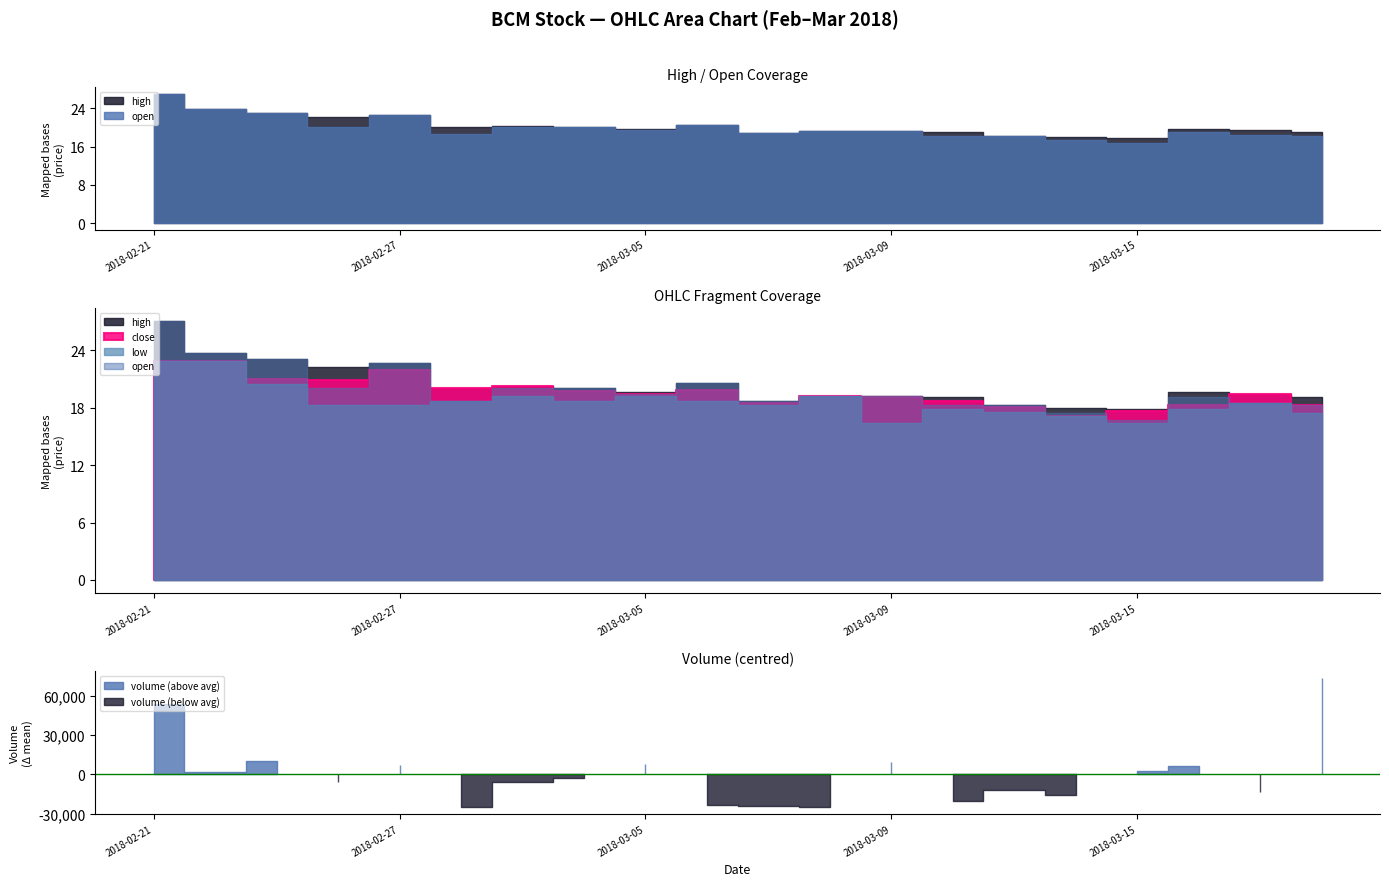

Reading left to right, what are all the values shown in this chart?

open: 2018-02-21=27.1	2018-02-22=23.8	2018-02-23=23.1	2018-02-26=20.1	2018-02-27=22.7	2018-02-28=18.7	2018-03-01=20.1	2018-03-02=20.0	2018-03-05=19.4	2018-03-06=20.6	2018-03-07=18.8	2018-03-08=19.2	2018-03-09=19.2	2018-03-12=18.3	2018-03-13=18.3	2018-03-14=17.5	2018-03-15=16.7	2018-03-16=19.1	2018-03-19=18.5	2018-03-20=18.3
high: 2018-02-21=27.1	2018-02-22=23.8	2018-02-23=23.1	2018-02-26=22.2	2018-02-27=22.7	2018-02-28=20.1	2018-03-01=20.3	2018-03-02=20.0	2018-03-05=19.7	2018-03-06=20.6	2018-03-07=18.8	2018-03-08=19.2	2018-03-09=19.2	2018-03-12=19.1	2018-03-13=18.3	2018-03-14=18.0	2018-03-15=17.8	2018-03-16=19.7	2018-03-19=19.4	2018-03-20=19.1
low: 2018-02-21=22.9	2018-02-22=22.9	2018-02-23=20.5	2018-02-26=18.3	2018-02-27=18.3	2018-02-28=18.7	2018-03-01=19.2	2018-03-02=18.8	2018-03-05=19.2	2018-03-06=18.8	2018-03-07=18.3	2018-03-08=19.2	2018-03-09=16.5	2018-03-12=17.8	2018-03-13=17.6	2018-03-14=17.2	2018-03-15=16.5	2018-03-16=17.8	2018-03-19=18.5	2018-03-20=17.5
close: 2018-02-21=22.9	2018-02-22=22.9	2018-02-23=21.0	2018-02-26=20.9	2018-02-27=21.9	2018-02-28=20.1	2018-03-01=20.3	2018-03-02=19.8	2018-03-05=19.5	2018-03-06=19.8	2018-03-07=18.5	2018-03-08=19.2	2018-03-09=19.1	2018-03-12=18.8	2018-03-13=18.1	2018-03-14=17.2	2018-03-15=17.6	2018-03-16=18.3	2018-03-19=19.4	2018-03-20=18.3
volume: 2018-02-21=81200.0	2018-02-22=28900.0	2018-02-23=37800.0	2018-02-26=21100.0	2018-02-27=34700.0	2018-02-28=2300.0	2018-03-01=21100.0	2018-03-02=24900.0	2018-03-05=35500.0	2018-03-06=4200.0	2018-03-07=3000.0	2018-03-08=2100.0	2018-03-09=36700.0	2018-03-12=7000.0	2018-03-13=15100.0	2018-03-14=11700.0	2018-03-15=29700.0	2018-03-16=33500.0	2018-03-19=14000.0	2018-03-20=101100.0